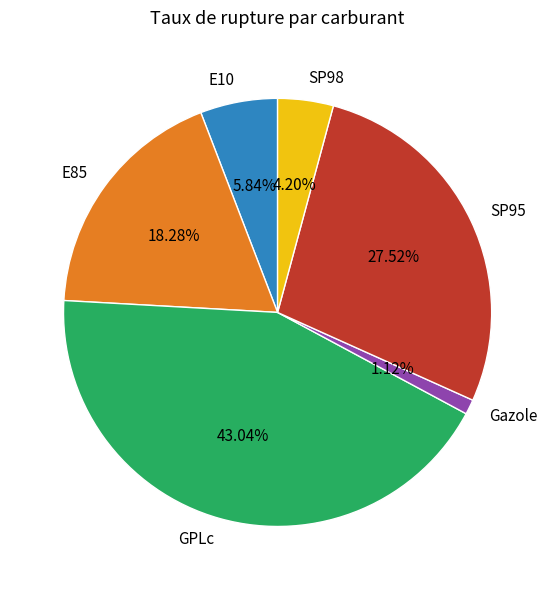

Is there a majority slice in this chart?

No